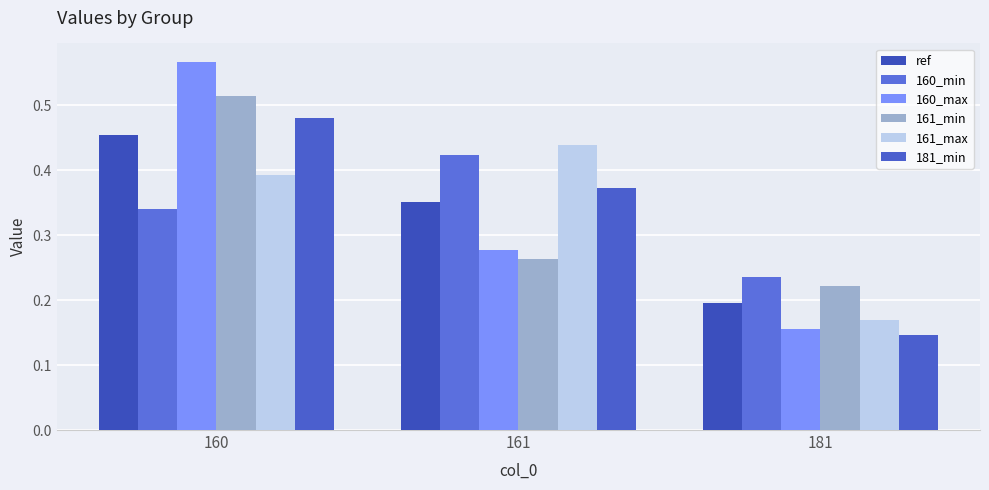

How many bars are there in each group?

6